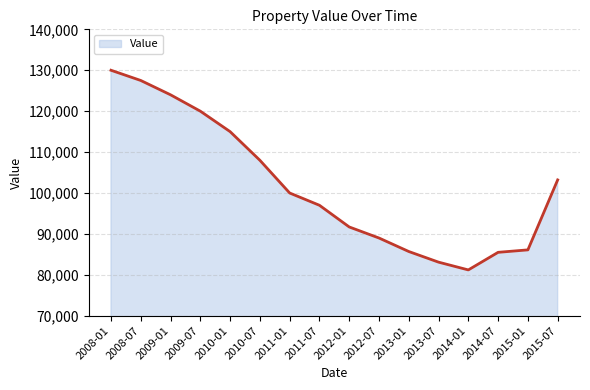

What is the maximum value shown in the chart?

130000